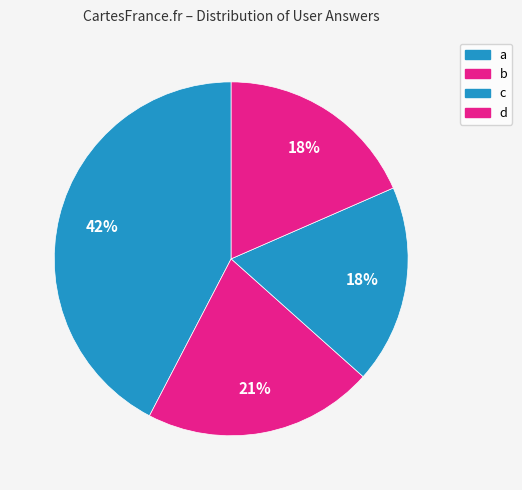

To the nearest percent, what is the combined percentage of a and c?

61%